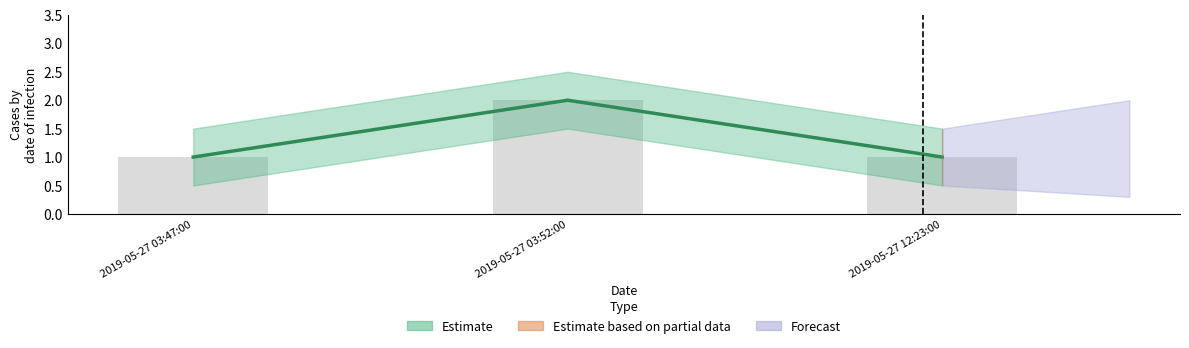

Where is the data nearest to the value 1?

2019-05-27 03:47:00